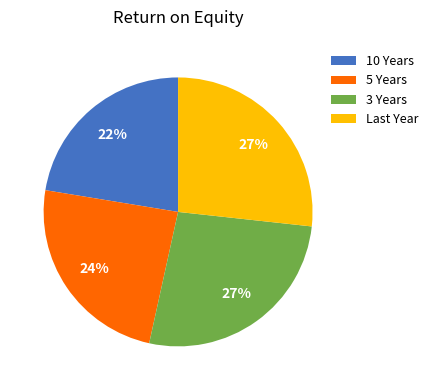

True or false: 3 Years accounts for 27% of the total.

True